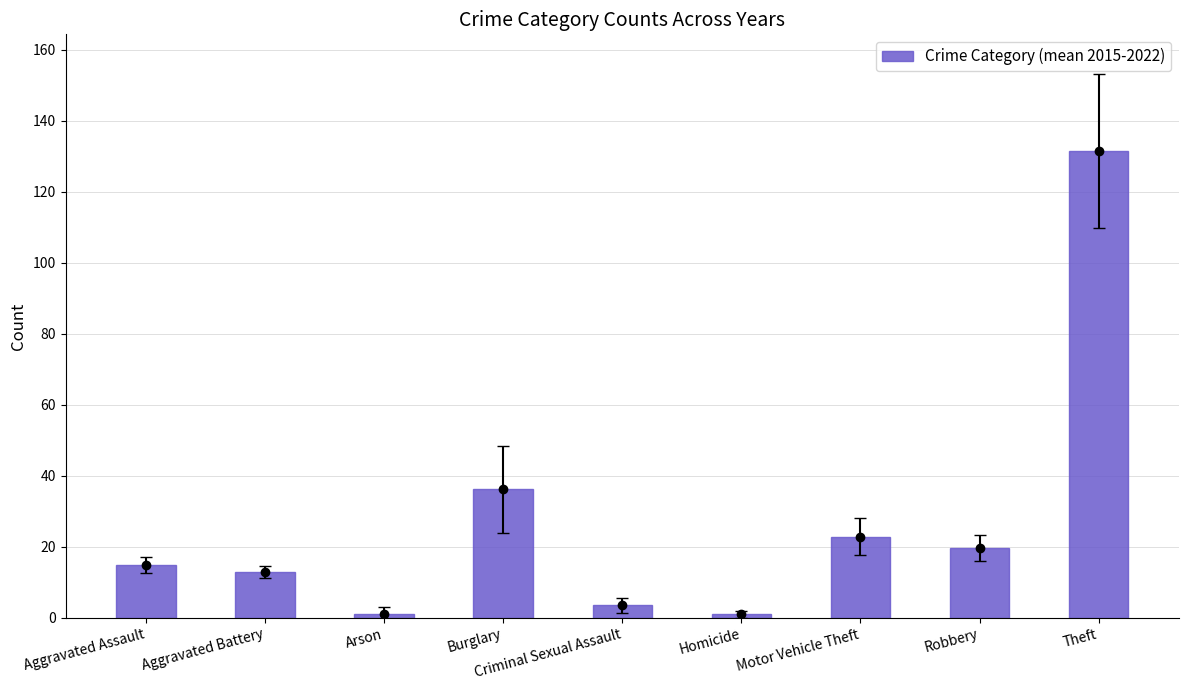

Reading left to right, extract all data points from this chart.

Aggravated Assault=14.8	Aggravated Battery=12.8	Arson=1.2	Burglary=36.2	Criminal Sexual Assault=3.5	Homicide=1.0	Motor Vehicle Theft=22.8	Robbery=19.7	Theft=131.5